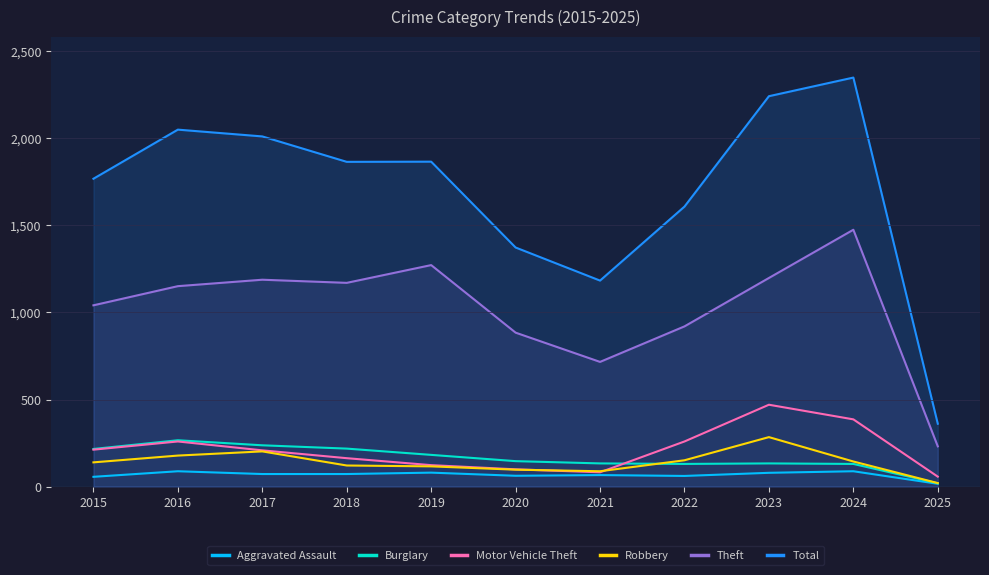

In Total, how many points are lower than both neighbors (excluding endpoints)?

2